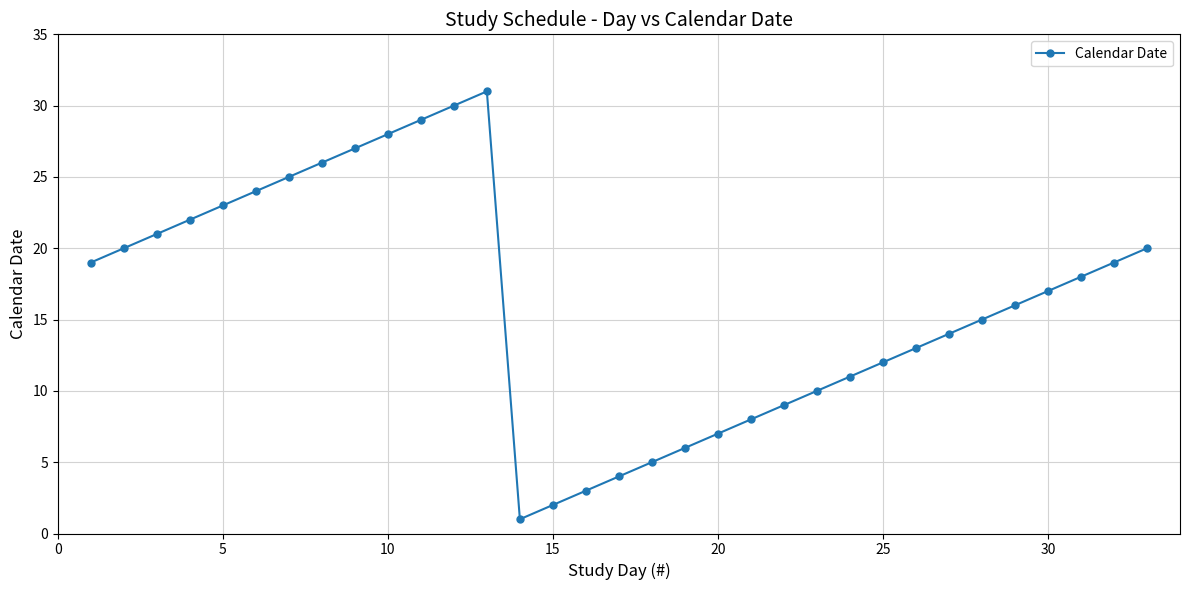

What is the maximum value shown in the chart?

31